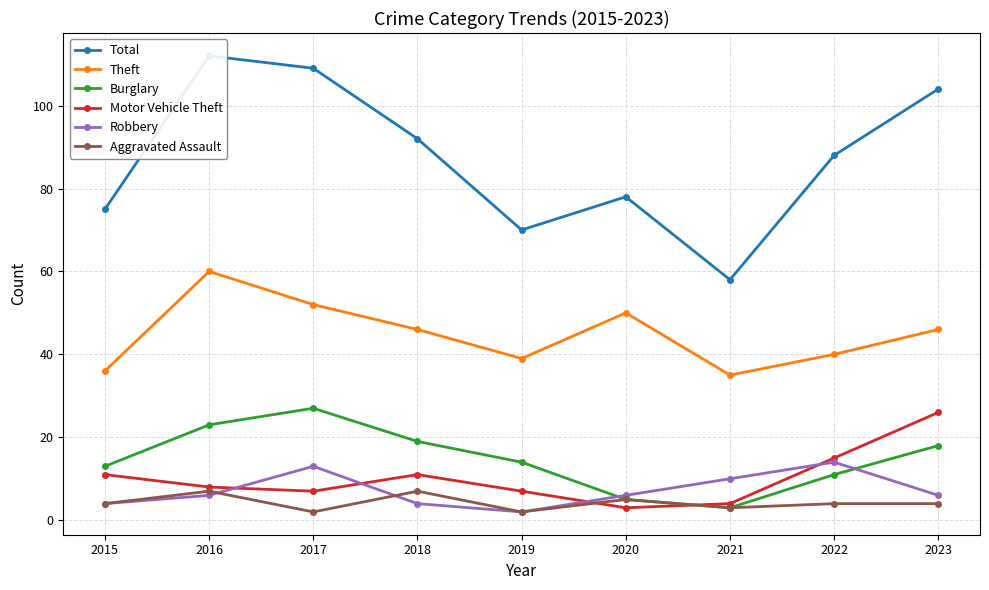

Is this an area chart (filled region under the line)?

No